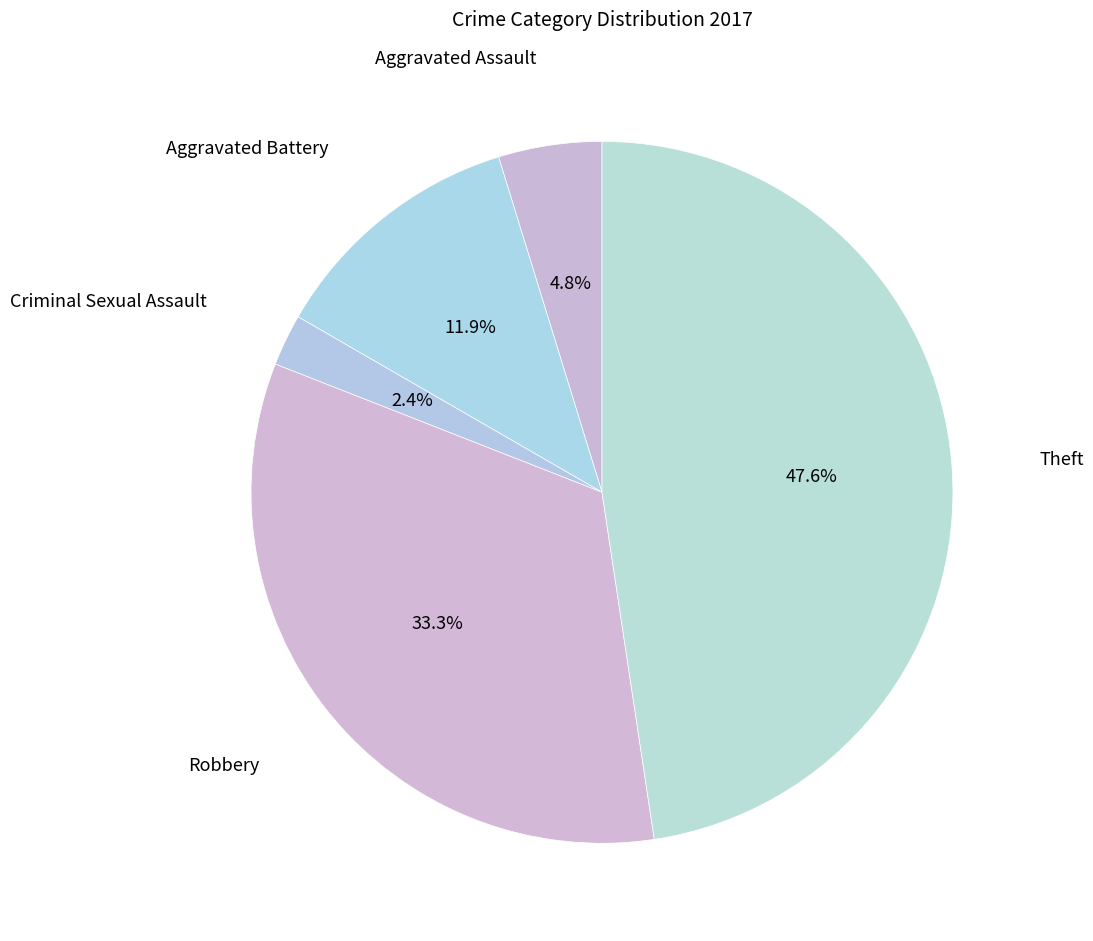

What is the ratio of the value at Theft to the value at Aggravated Battery?

4.0